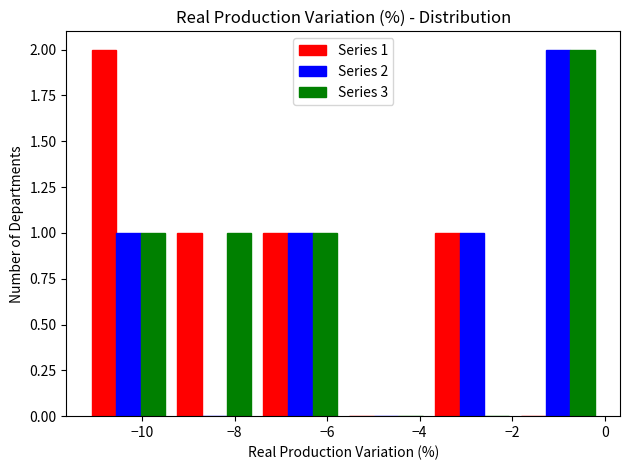

In the Series 2 series, which range on the x-axis has the tallest bar?

-2.0 to 0.0